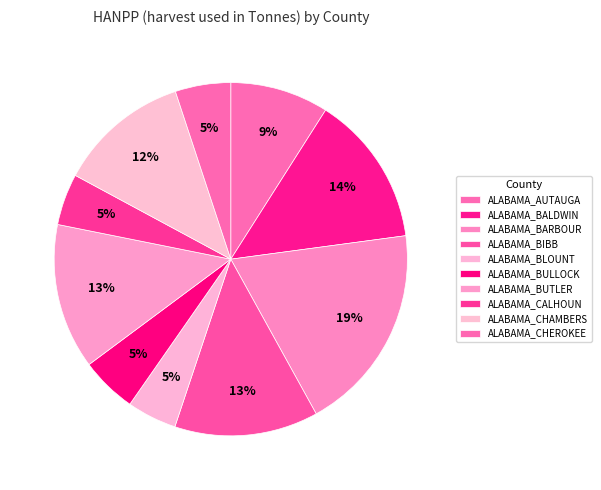

Which slice is the largest?

ALABAMA_BARBOUR